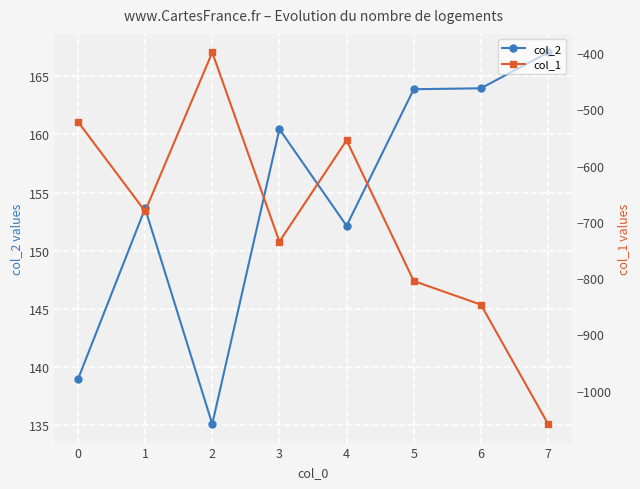

True or false: col_2 has a value of 152.1 at 4.

True